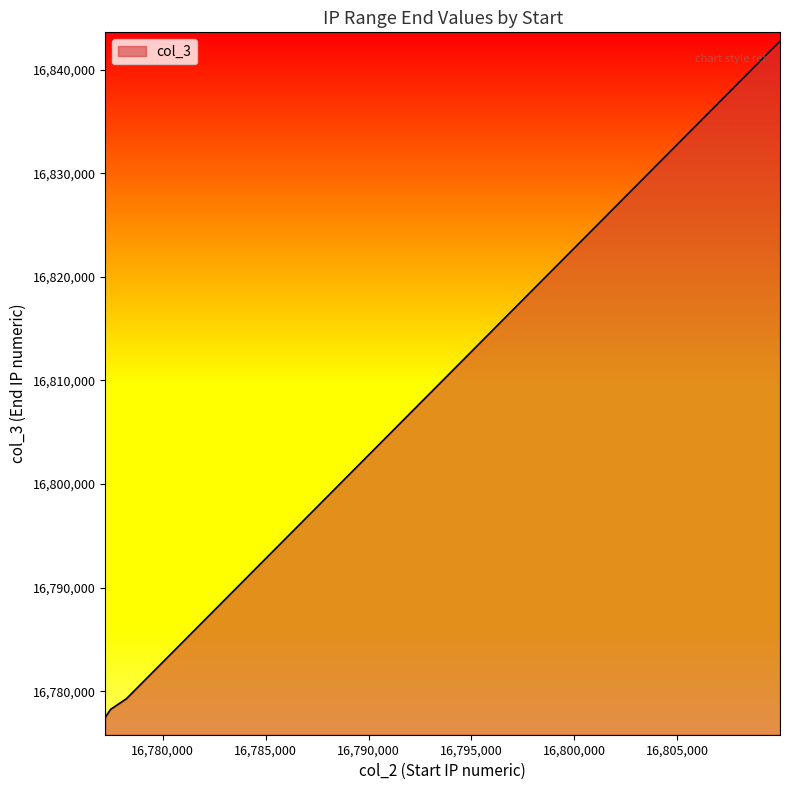

What is the minimum value shown in the chart?

16777471